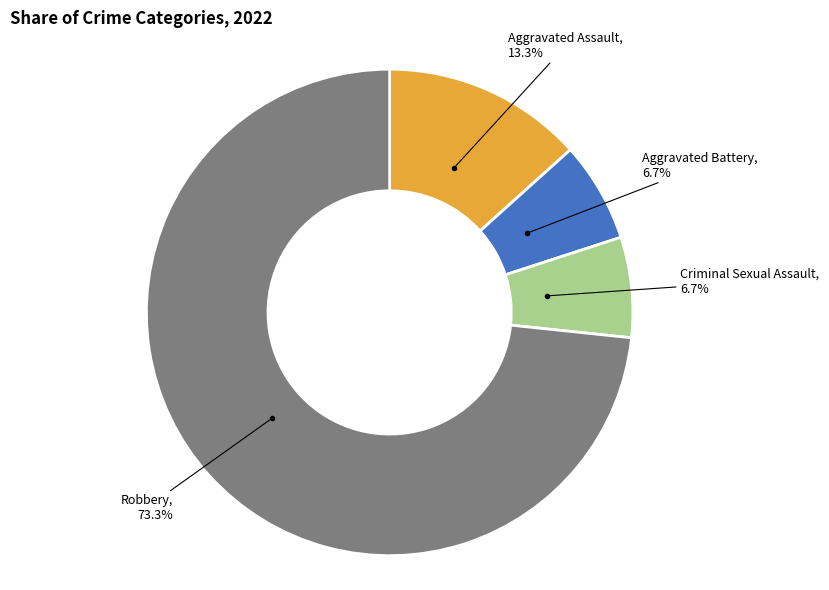

Between Aggravated Assault and Aggravated Battery, which is larger?

Aggravated Assault